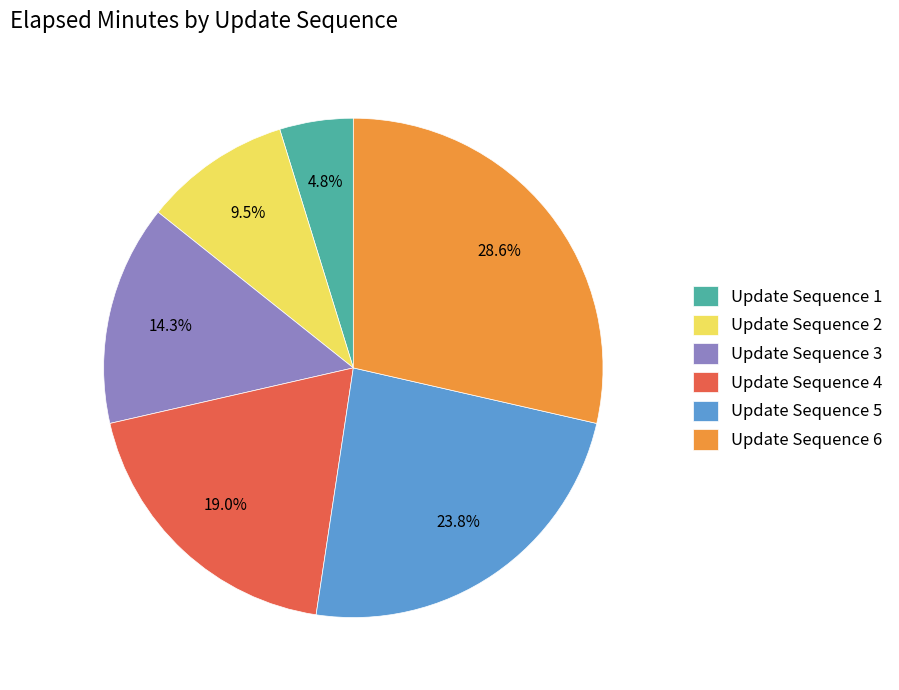

What is the total percentage of Update Sequence 3 and Update Sequence 4?

33.3%